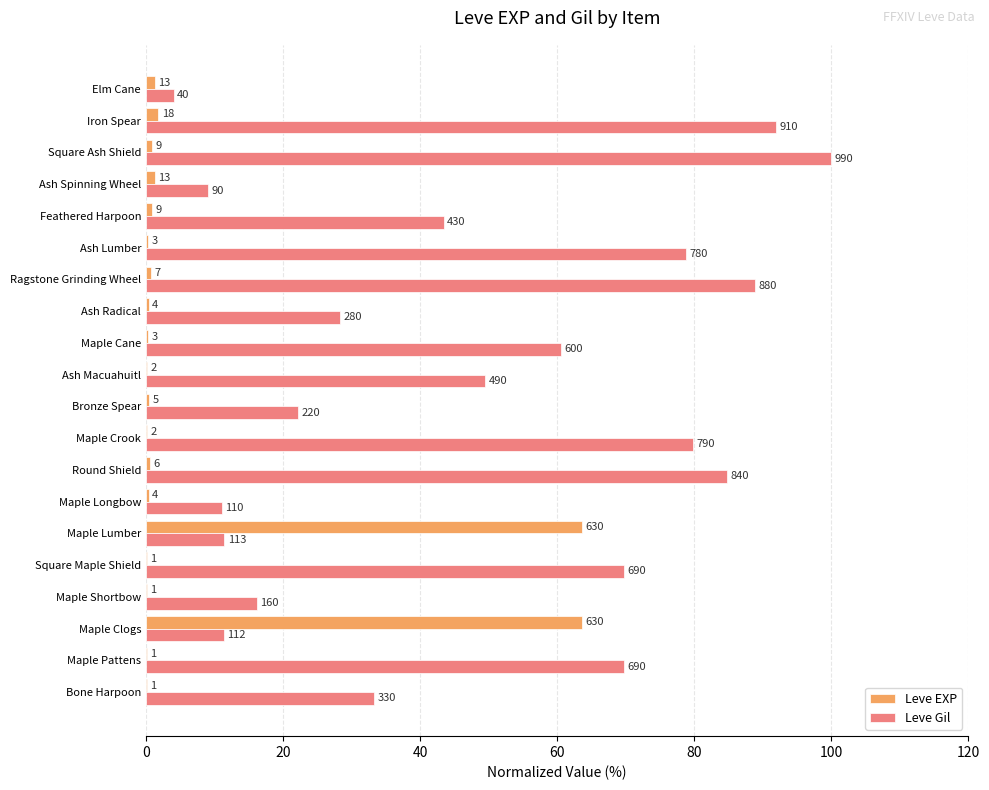

What is the minimum value shown in the chart?

0.1